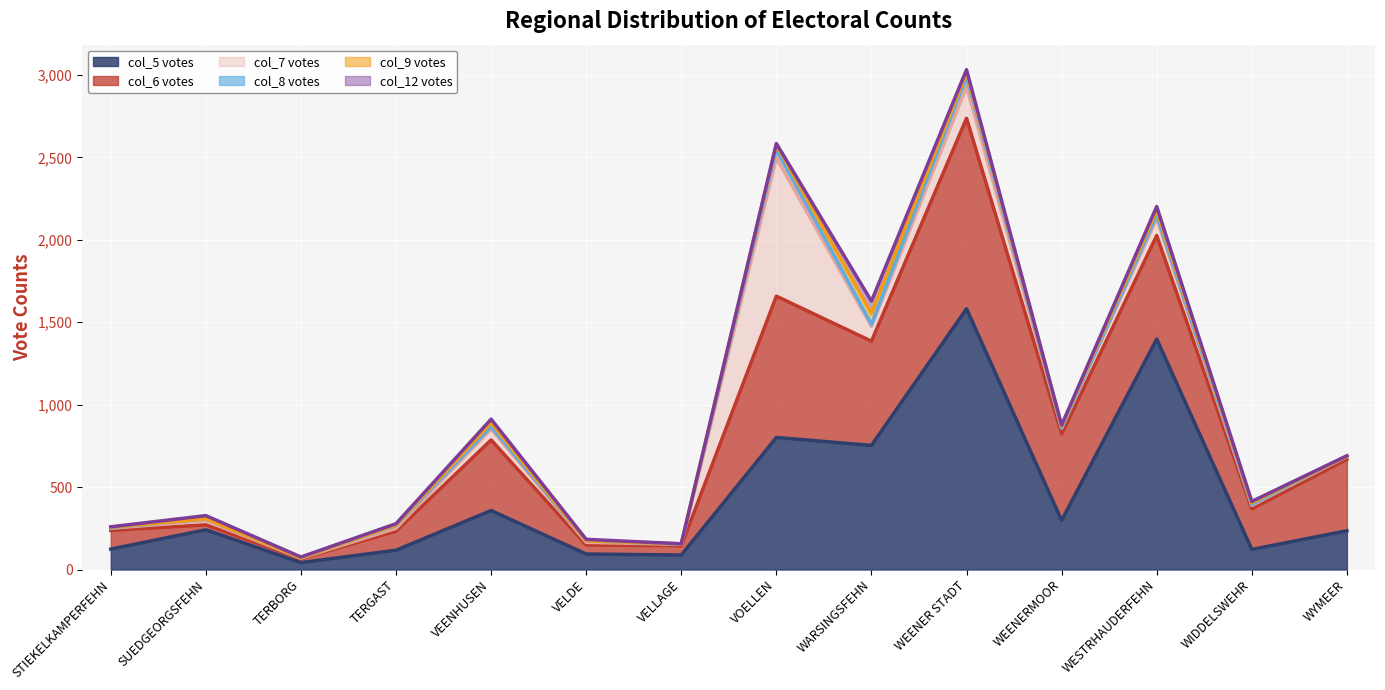

What is the total value across all series at VELLAGE?

156